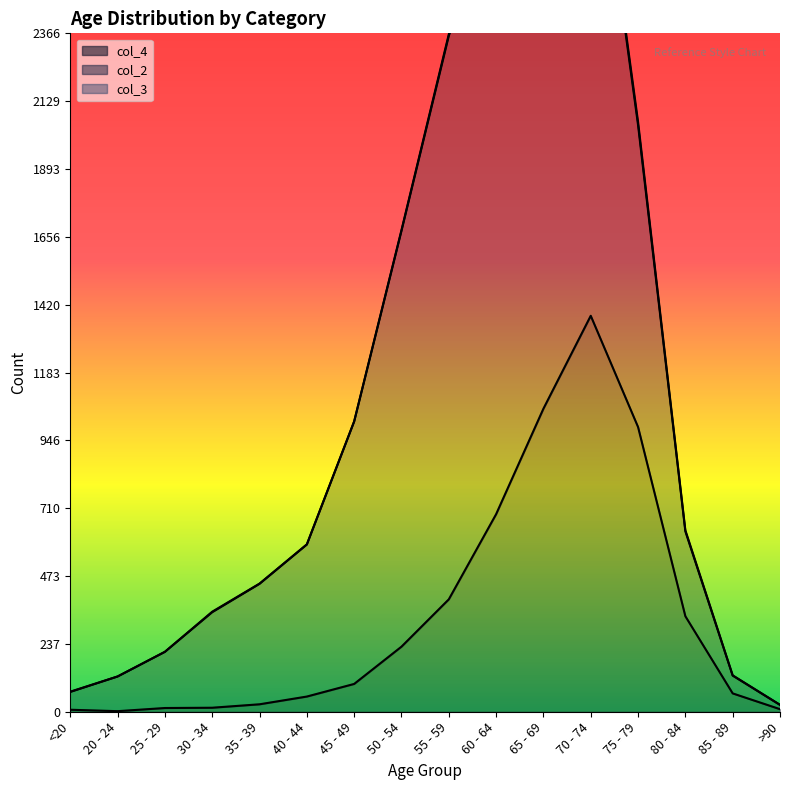

True or false: col_3 and col_2 intersect in this chart.

False